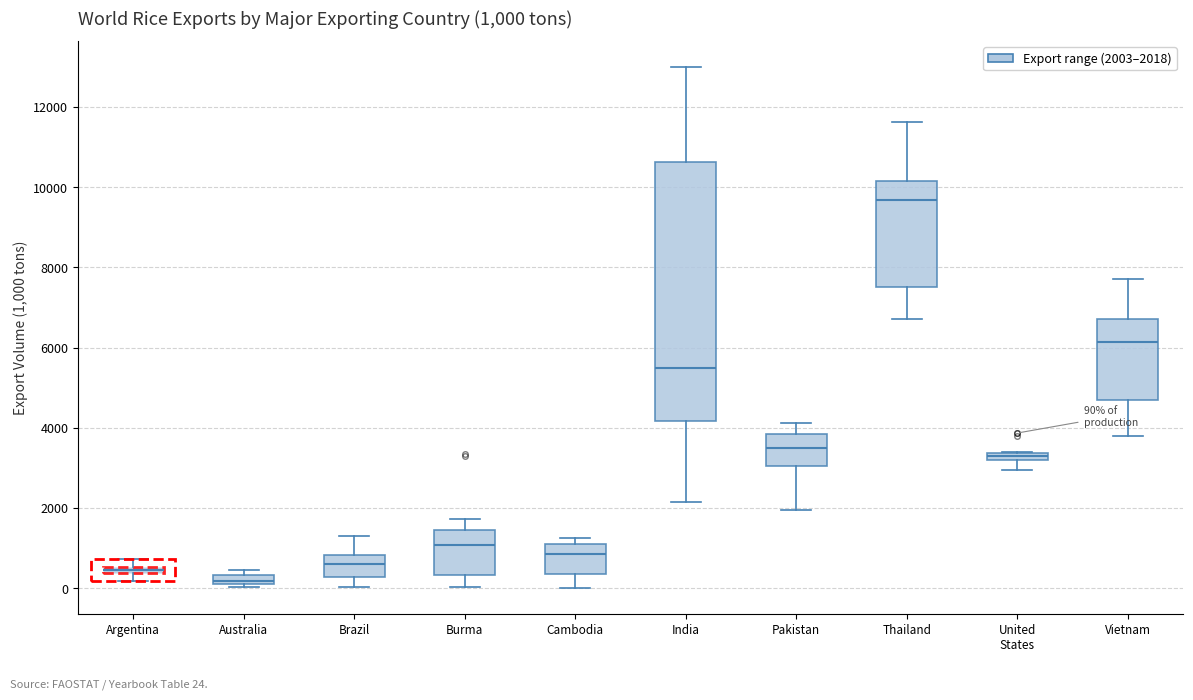

Comparing the boxes themselves (not the whiskers), which one is the tallest?

India